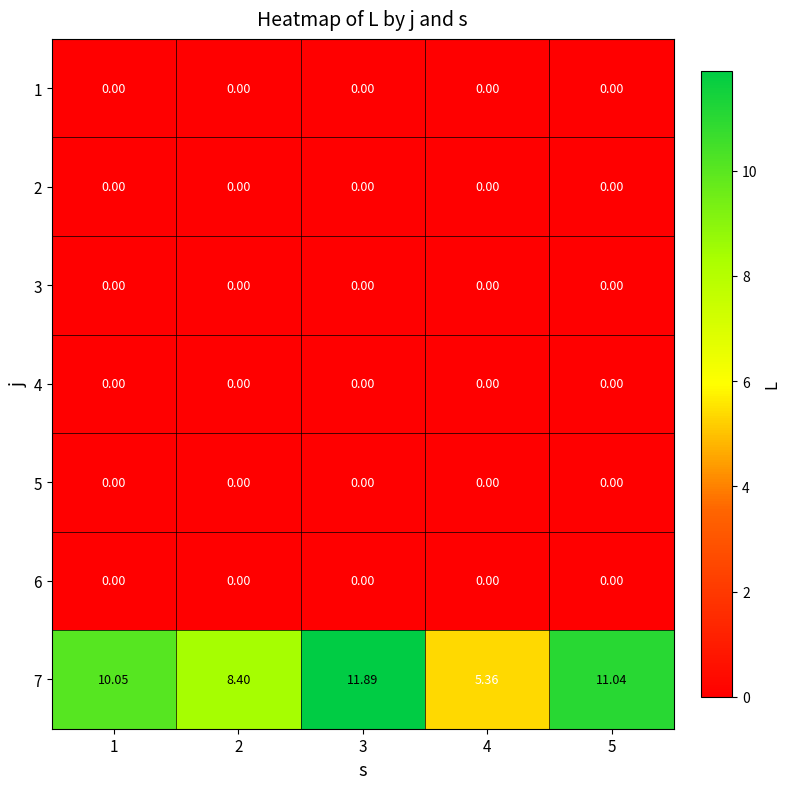

Which series changed the most between 4 and 5?

7